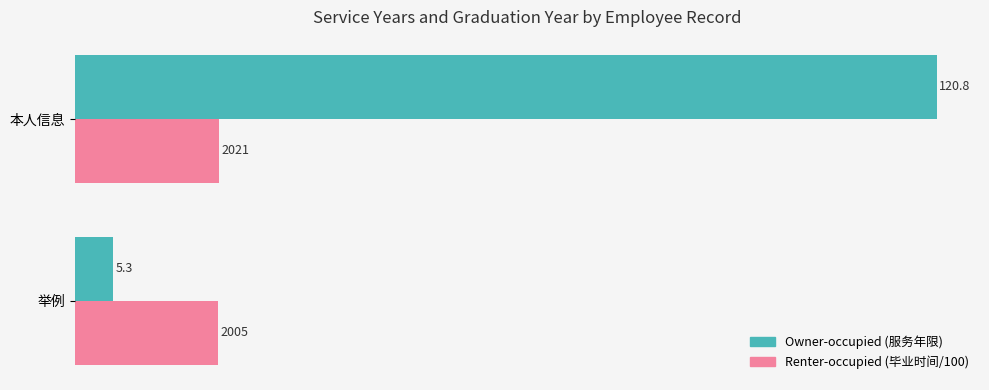

What is the smallest value displayed?

5.3